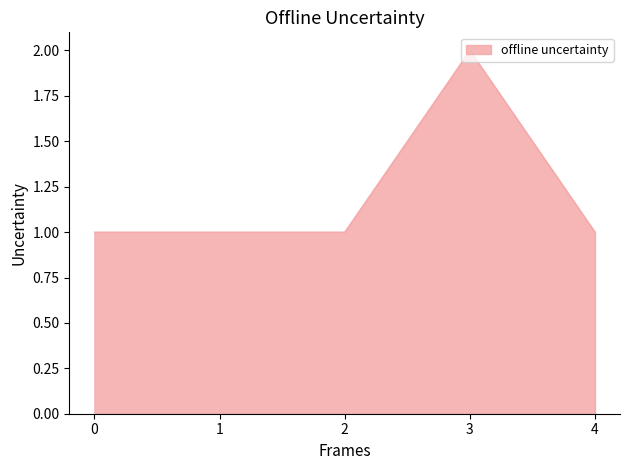

At which category does the chart reach its peak across all series?

3